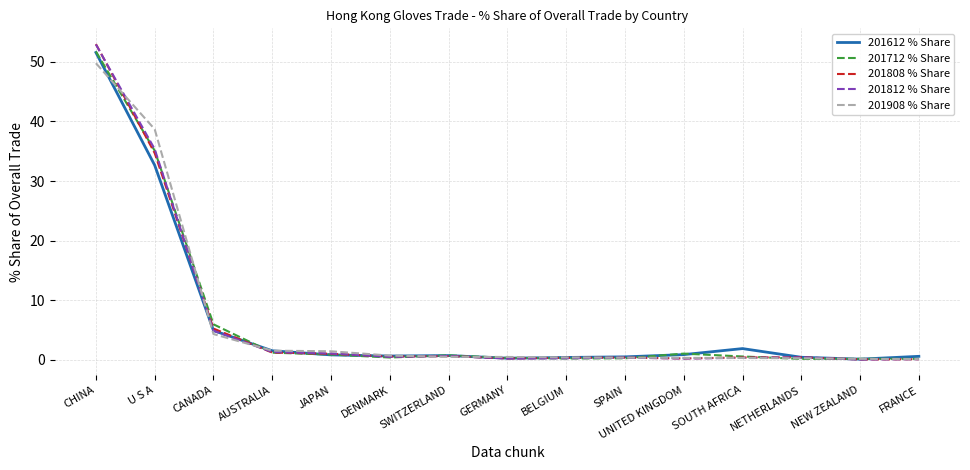

At which category does the chart reach its peak across all series?

CHINA